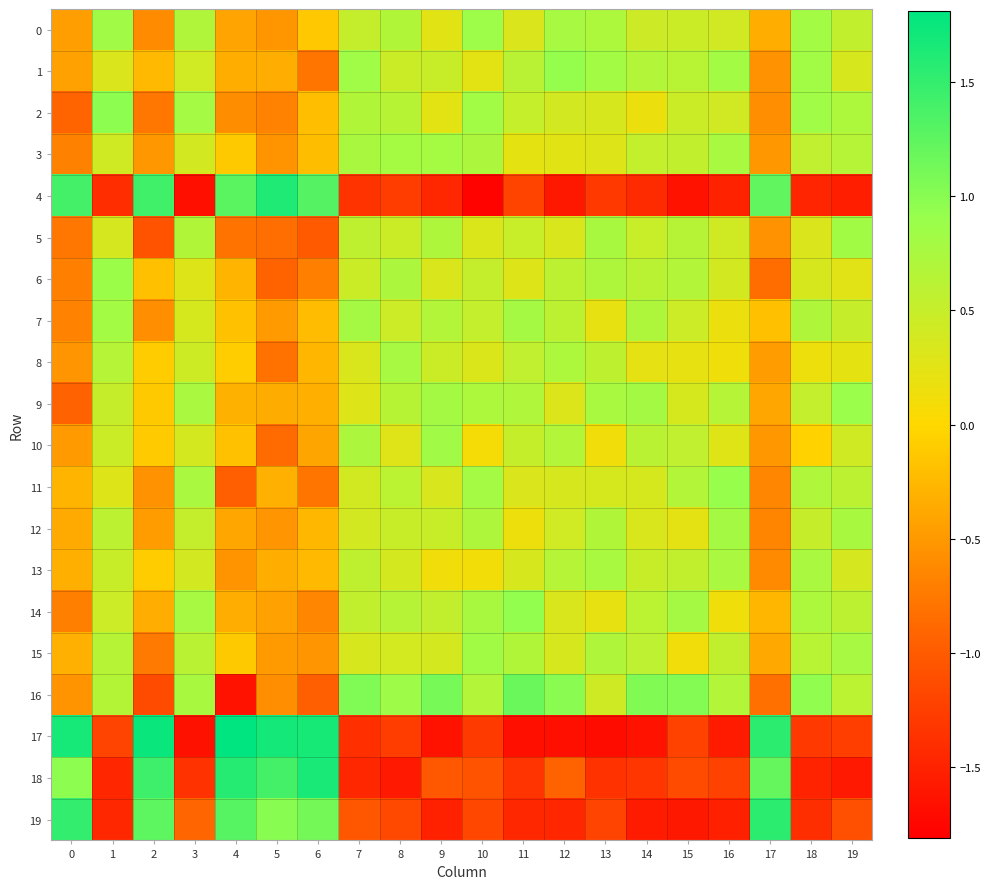

What is the spread (max minus min) of values at 13?

2.5